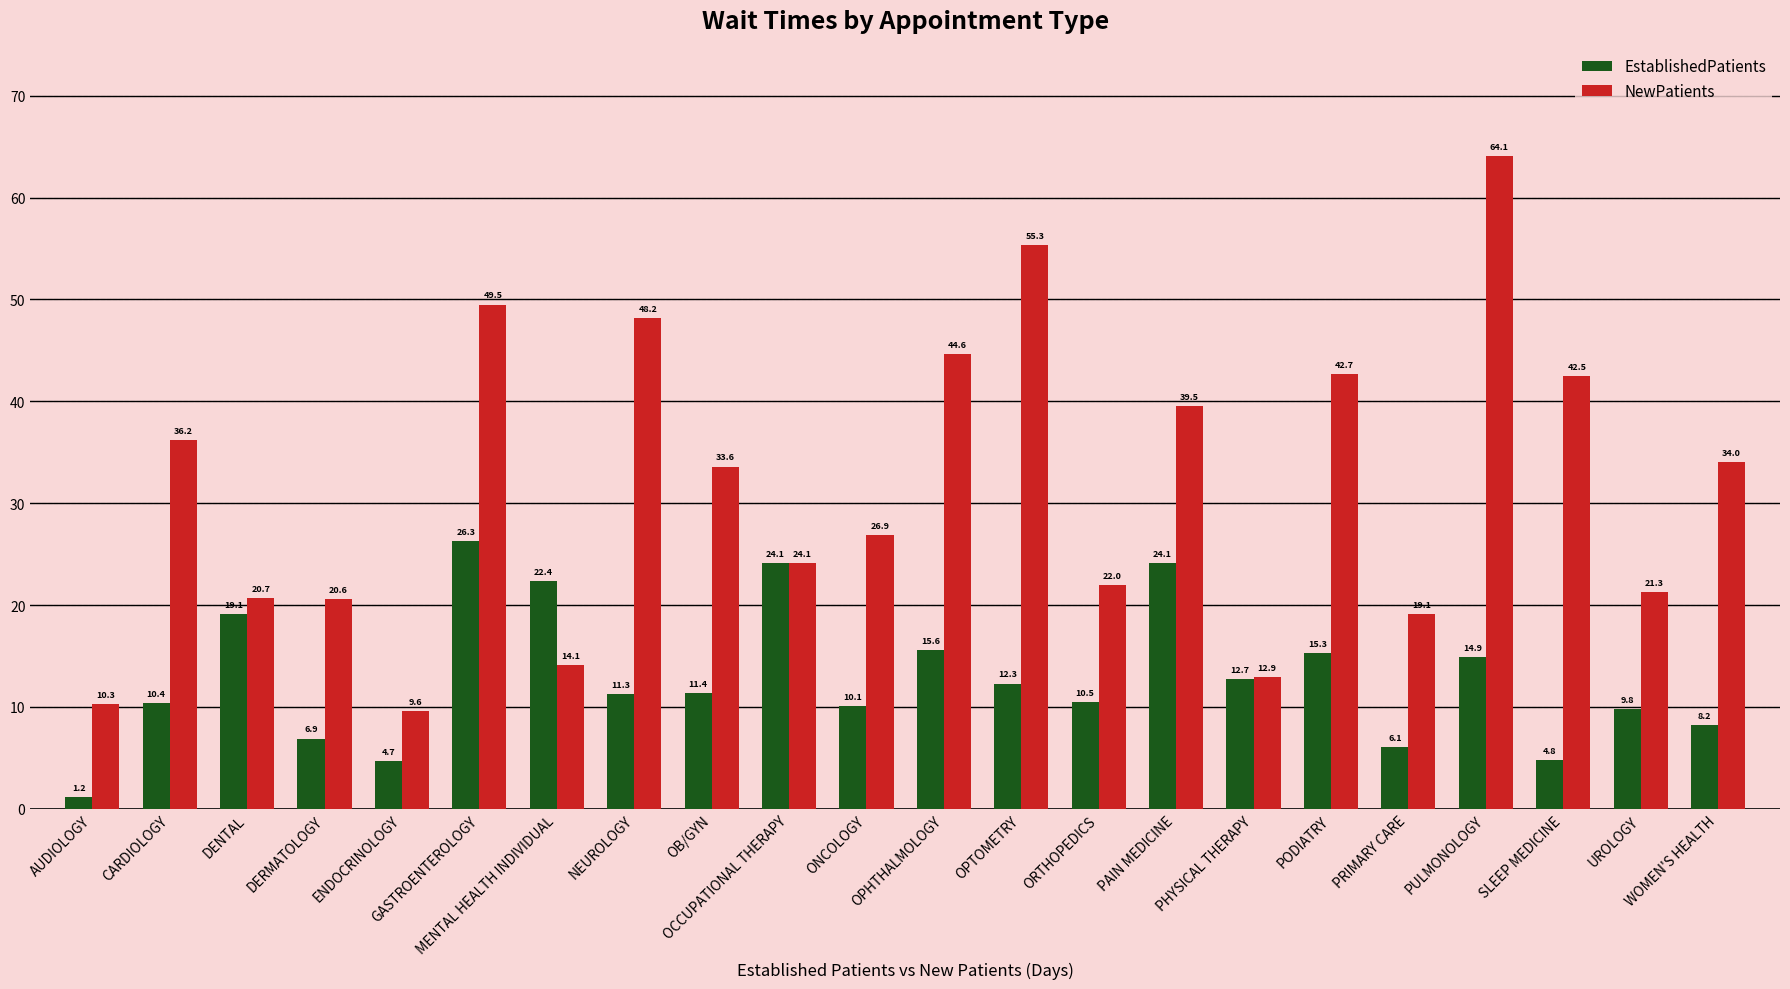

What is the total value across all series at WOMEN'S HEALTH?

42.2